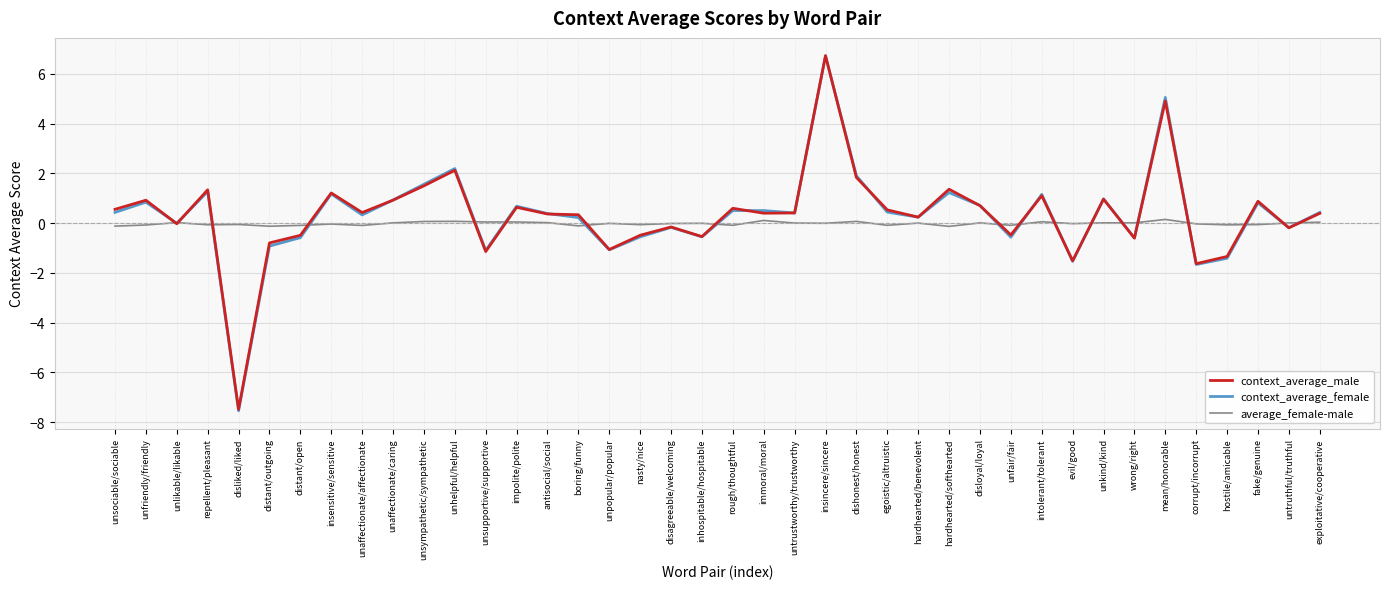

Which series has the widest spread of values?

context_average_female